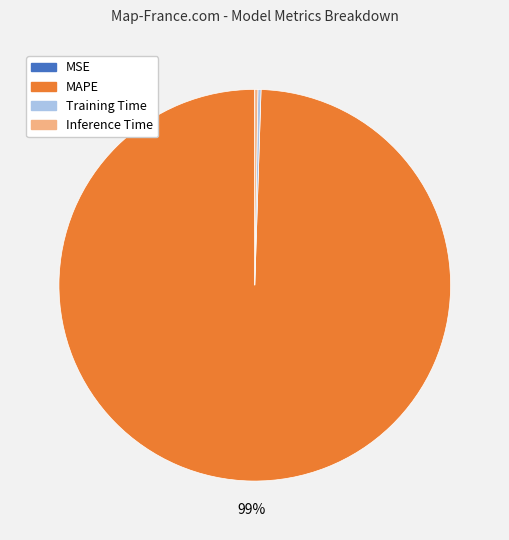

Is MAPE the majority of the pie?

Yes